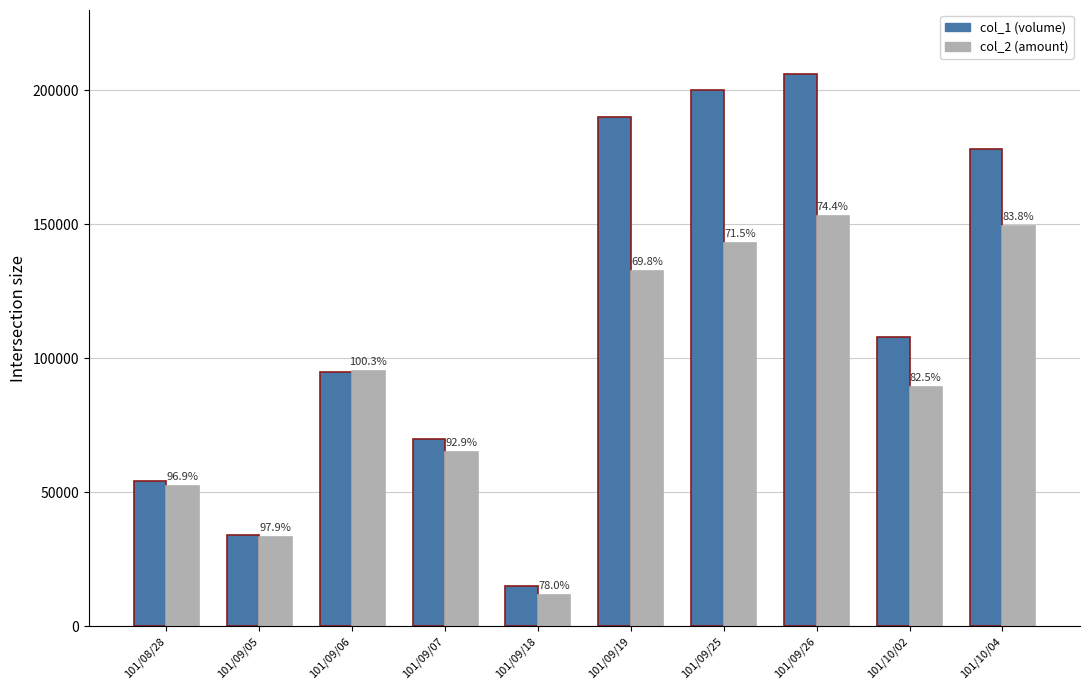

What is the value of the col_2 (amount) bar at the 7th from the left?

143000